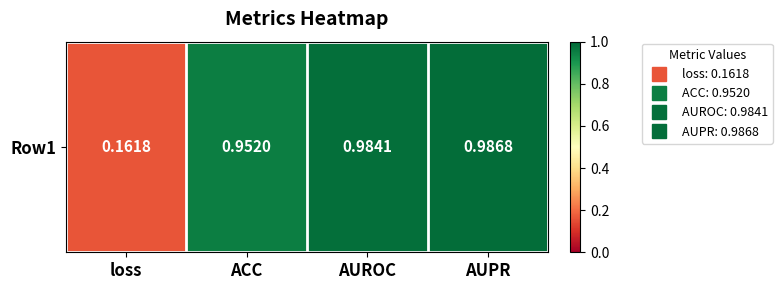

What is the average value?

0.8